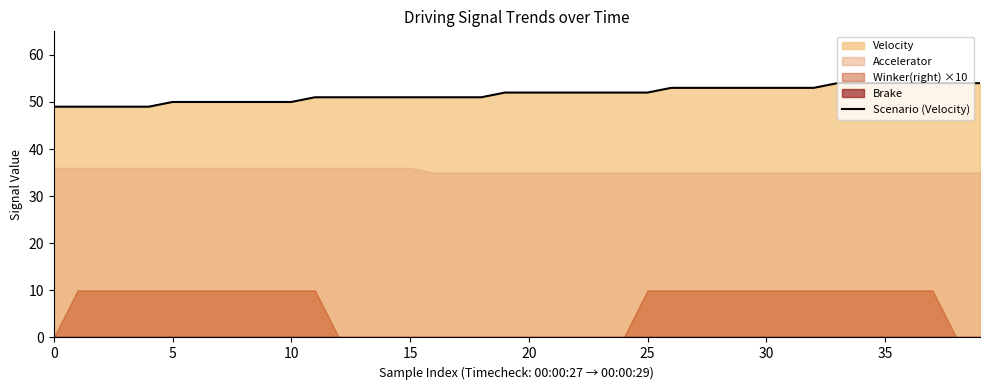

What is the minimum value for Scenario (Velocity)?

49